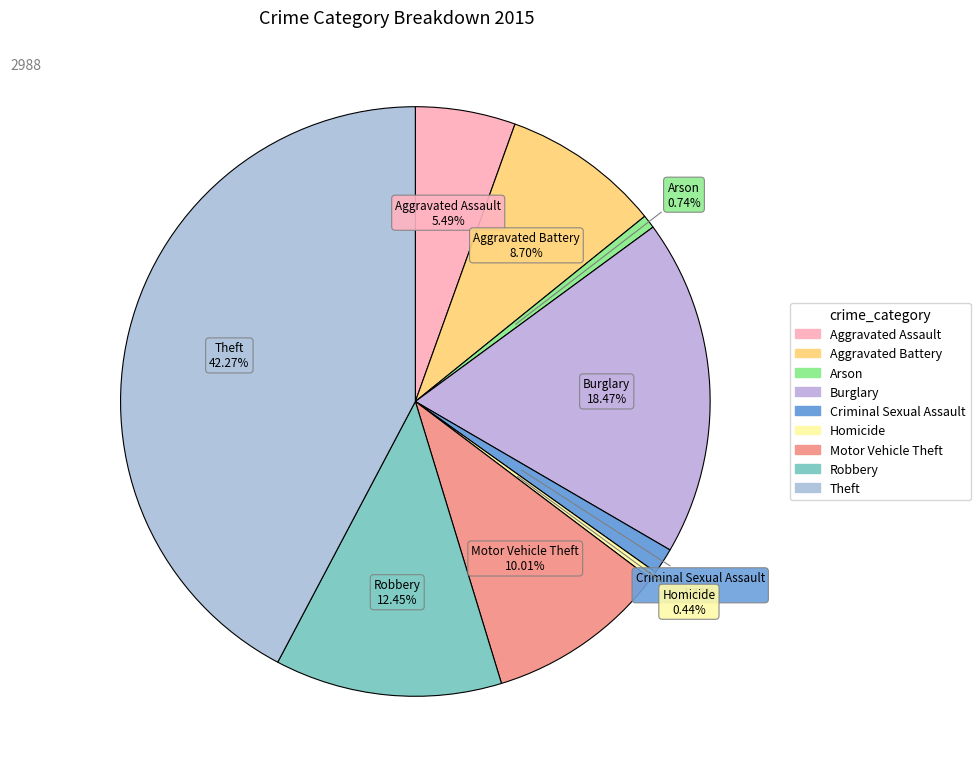

How many slices are in this pie chart?

9